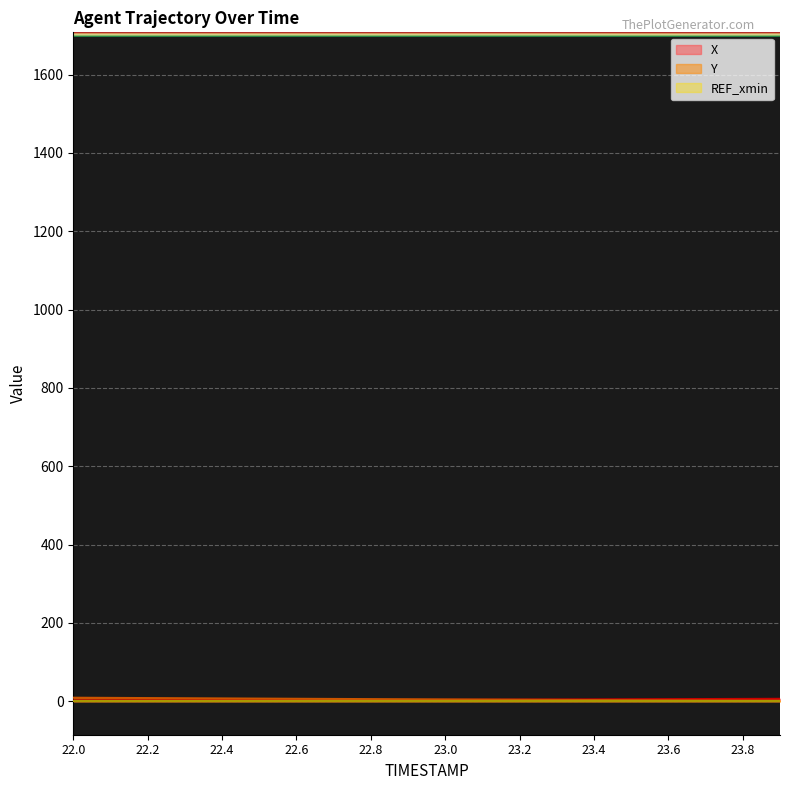

Reading right to left, what are all the values shown in this chart?

X: 6.3	6.0	5.7	5.4	5.1	4.8	4.5	4.3	4.0	3.8	3.5	3.3	3.1	2.9	2.8	2.6	2.5	2.4	2.3	2.2
Y: 1.2	1.6	2.0	2.3	2.7	3.1	3.5	3.9	4.3	4.7	5.1	5.5	5.9	6.3	6.8	7.2	7.7	8.1	8.6	9.1